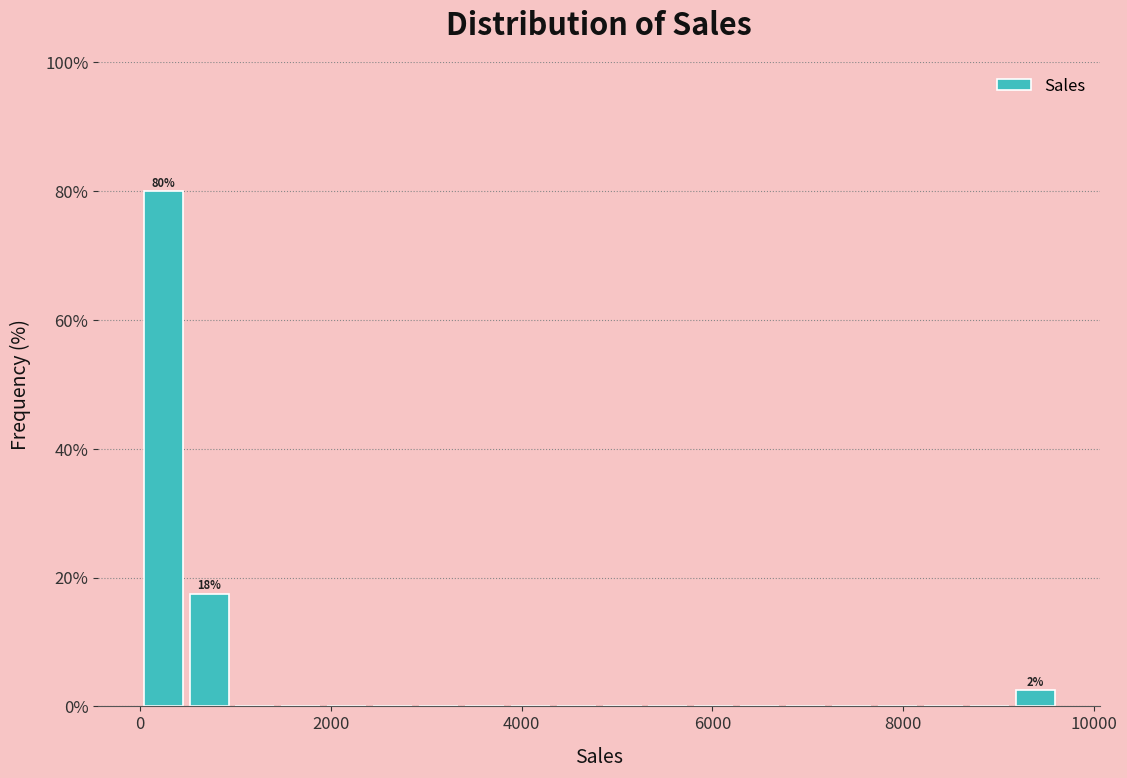

Around what value on the x-axis is the tallest bar? Give the approximate position of its centre, as read against the axis.

200